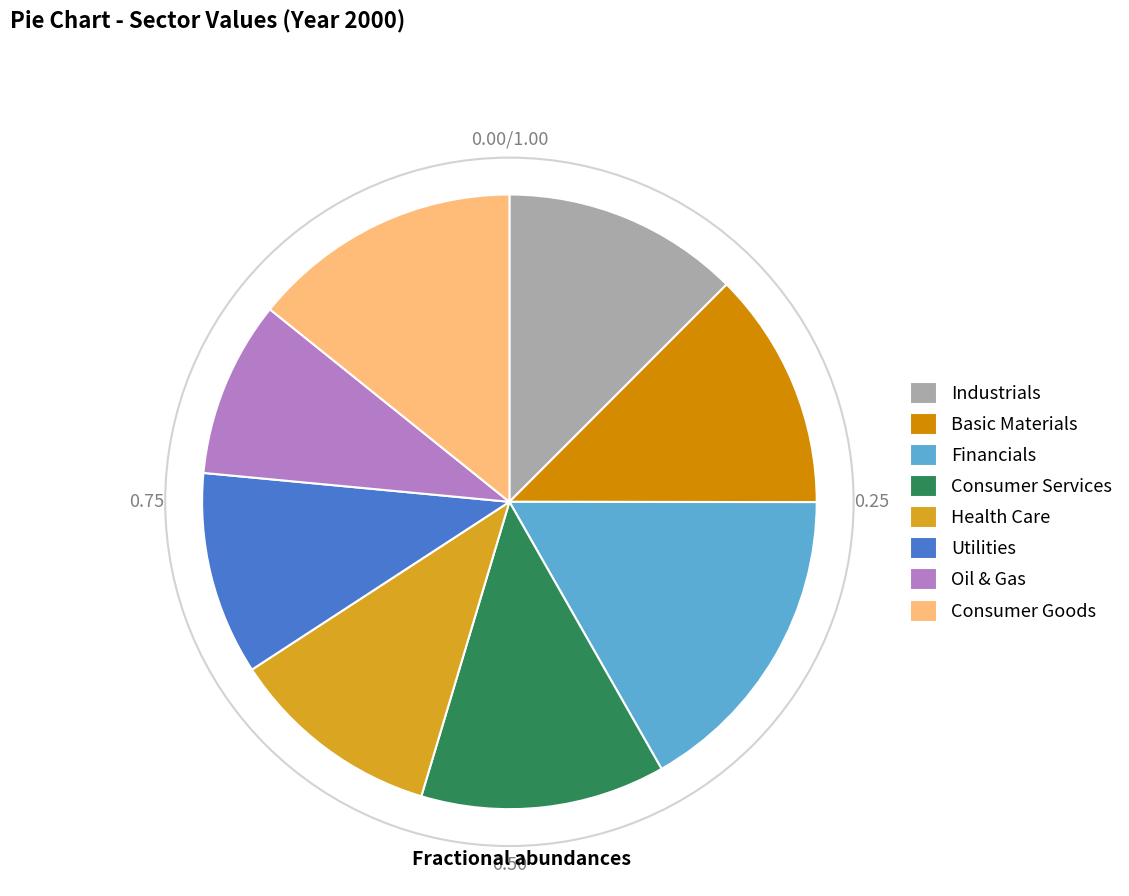

The Consumer Goods slice represents 1% of the pie. True or false?

False